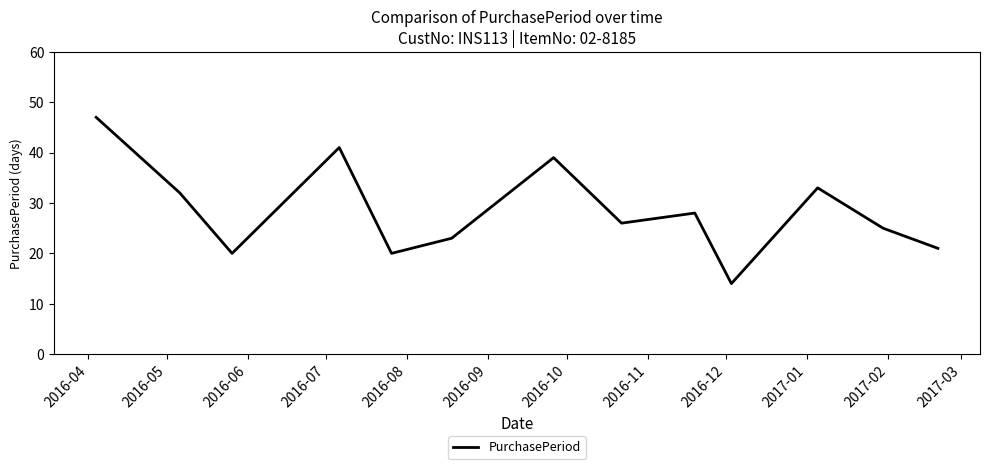

What is the greatest value displayed?

47